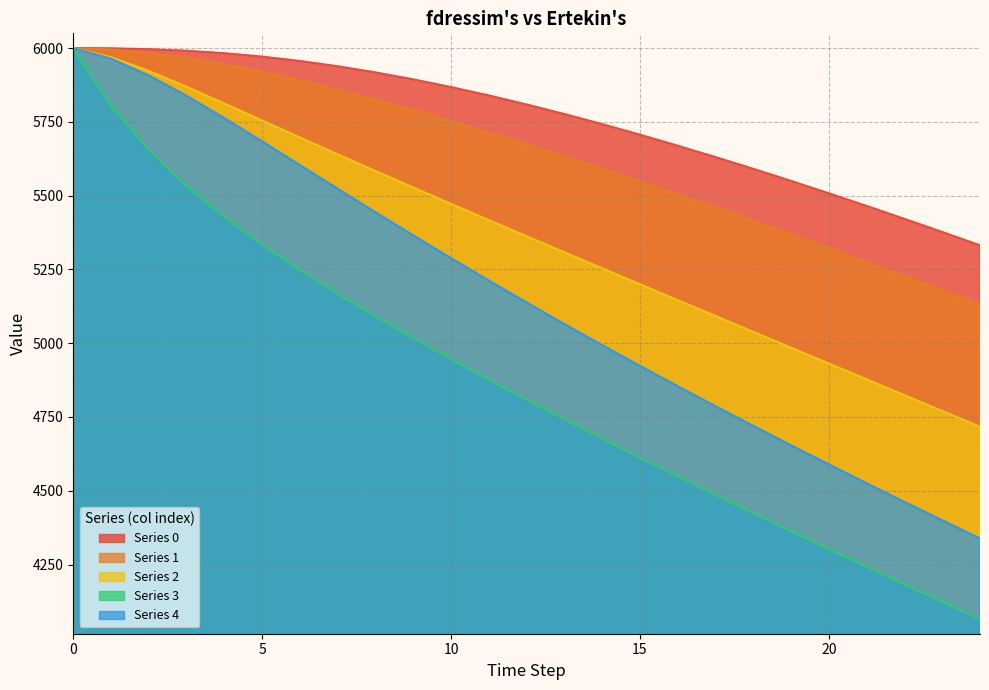

List the labels in order of 4 value, largest first.

0, 1, 2, 3, 4, 5, 6, 7, 8, 9, 10, 11, 12, 13, 14, 15, 16, 17, 18, 19, 20, 21, 22, 23, 24